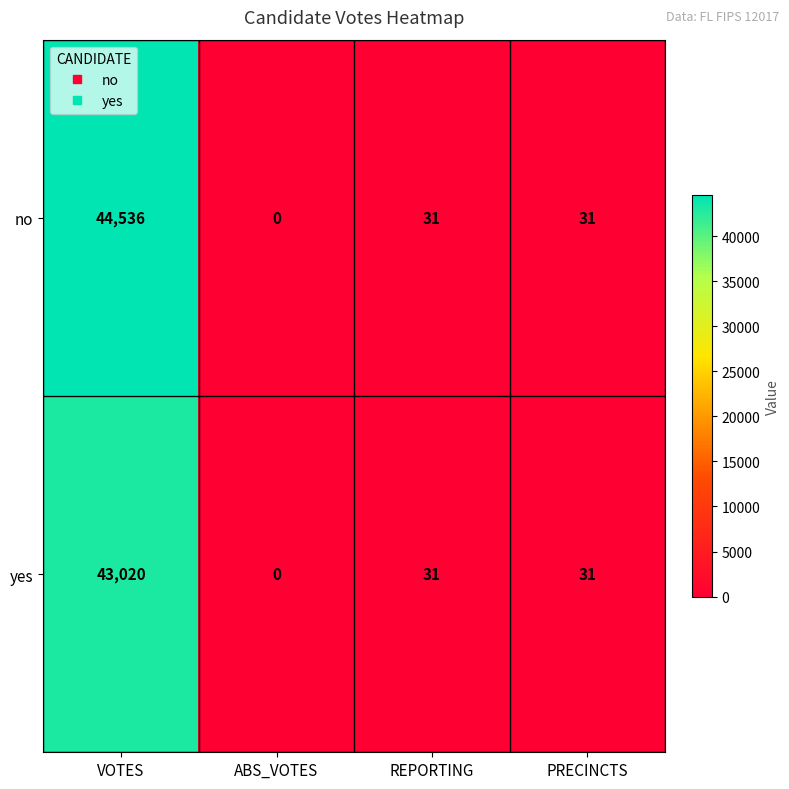

True or false: yes has a value of 31 at PRECINCTS.

True